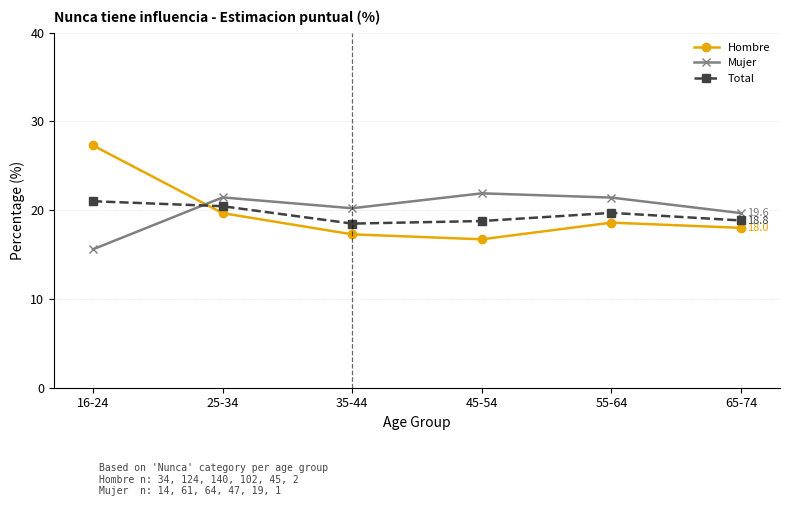

What is the spread (max minus min) of values at 65-74?

1.7